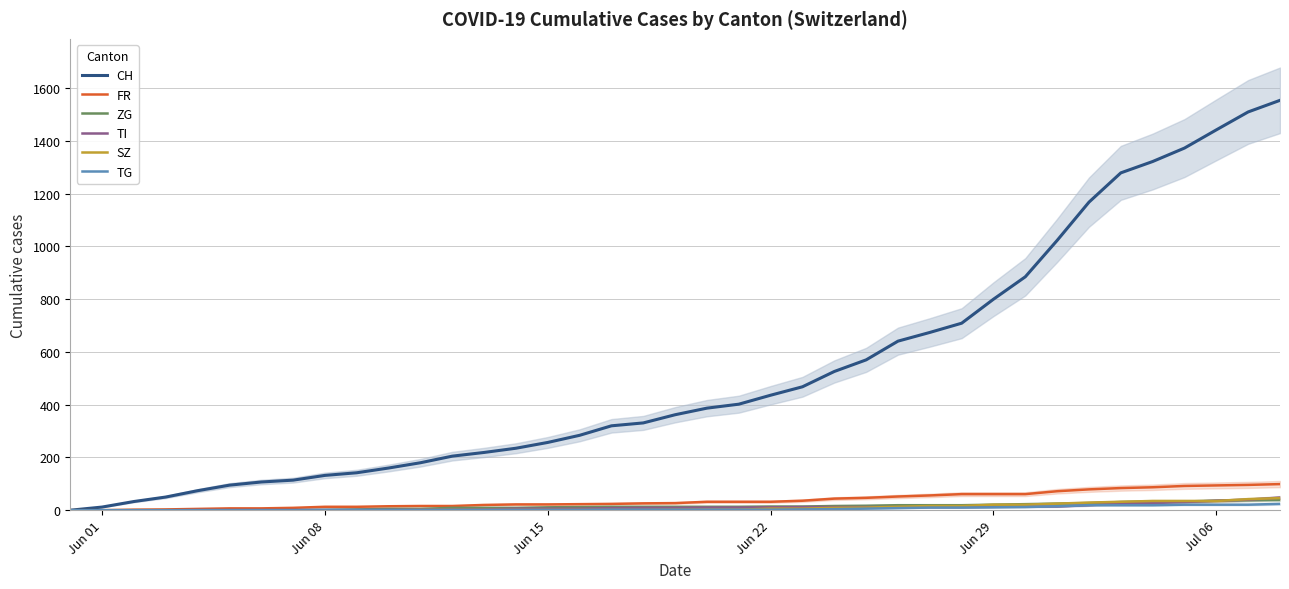

At which label is CH closest to 777?

Jun 29